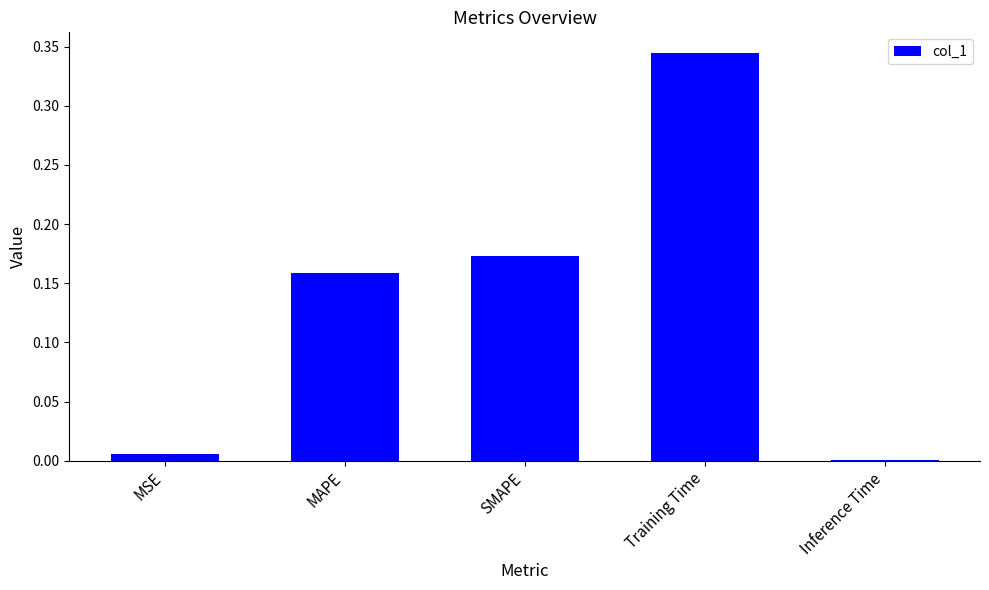

True or false: the data shows 0.2 at Training Time.

False